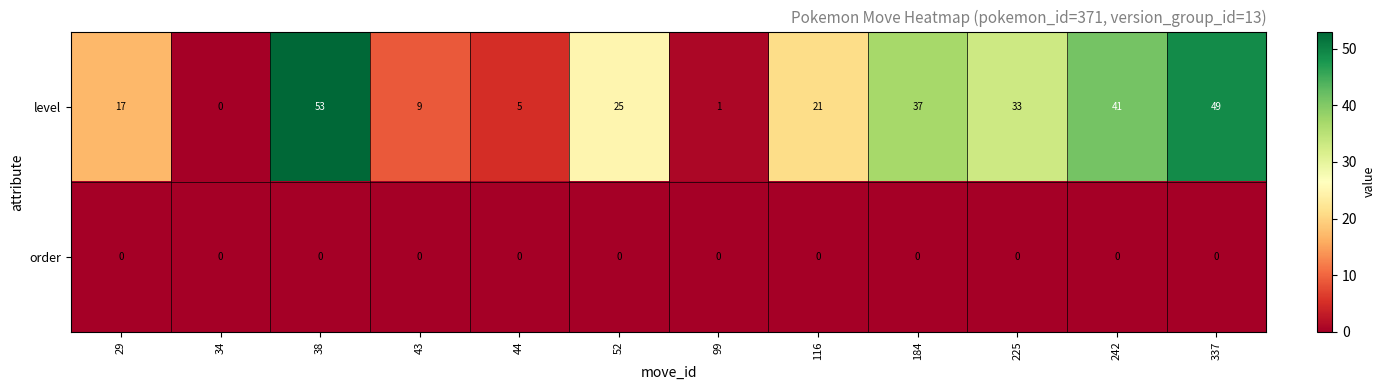

Reading left to right, extract all data points from this chart.

level: 17	0	53	9	5	25	1	21	37	33	41	49
order: 0	0	0	0	0	0	0	0	0	0	0	0